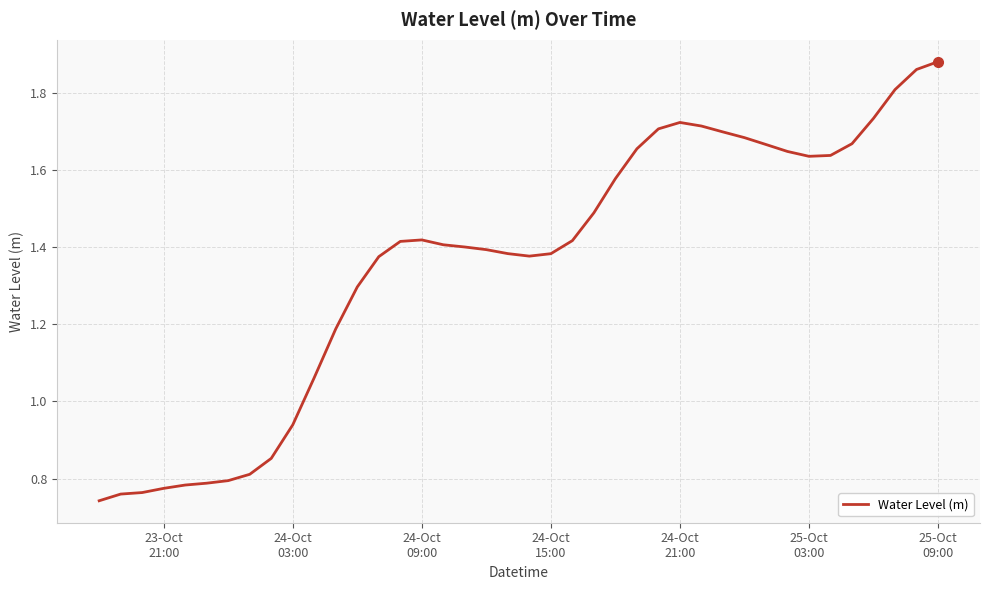

How many values are below 1?

10